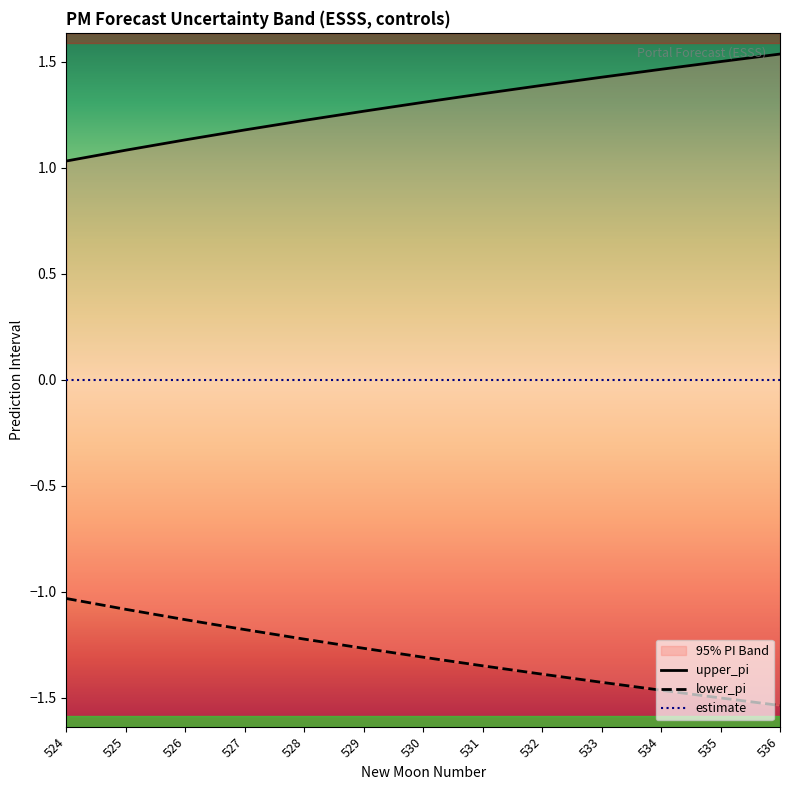

True or false: upper_pi and lower_pi intersect in this chart.

False